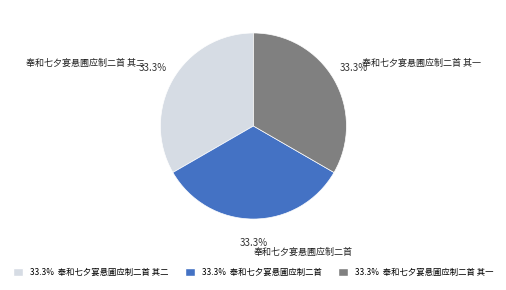

Is there a majority slice in this chart?

No